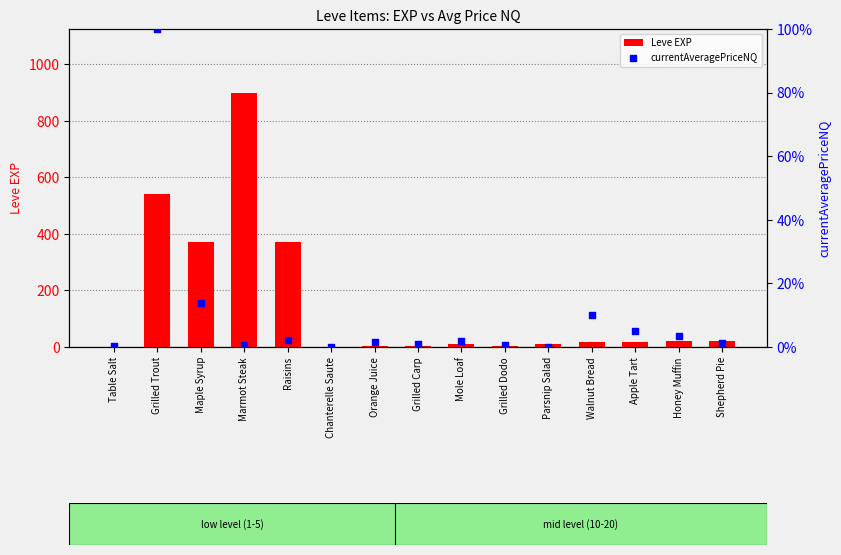

Is the value of Leve EXP at Table Salt greater than the value of currentAveragePriceNQ at Table Salt?

Yes